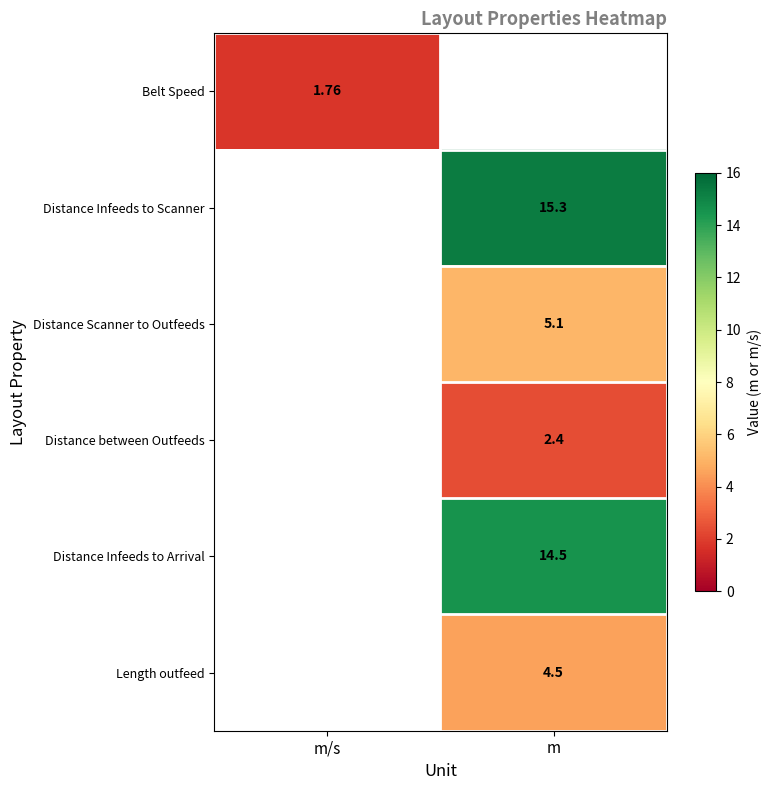

At how many categories does at least one series exceed 9?

1